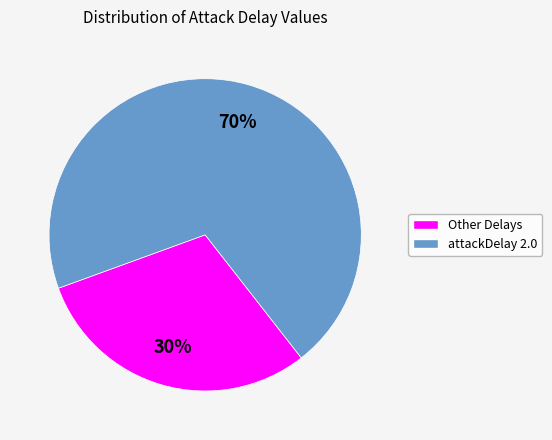

To the nearest percent, what is the difference between the largest and smallest slice percentages?

40%